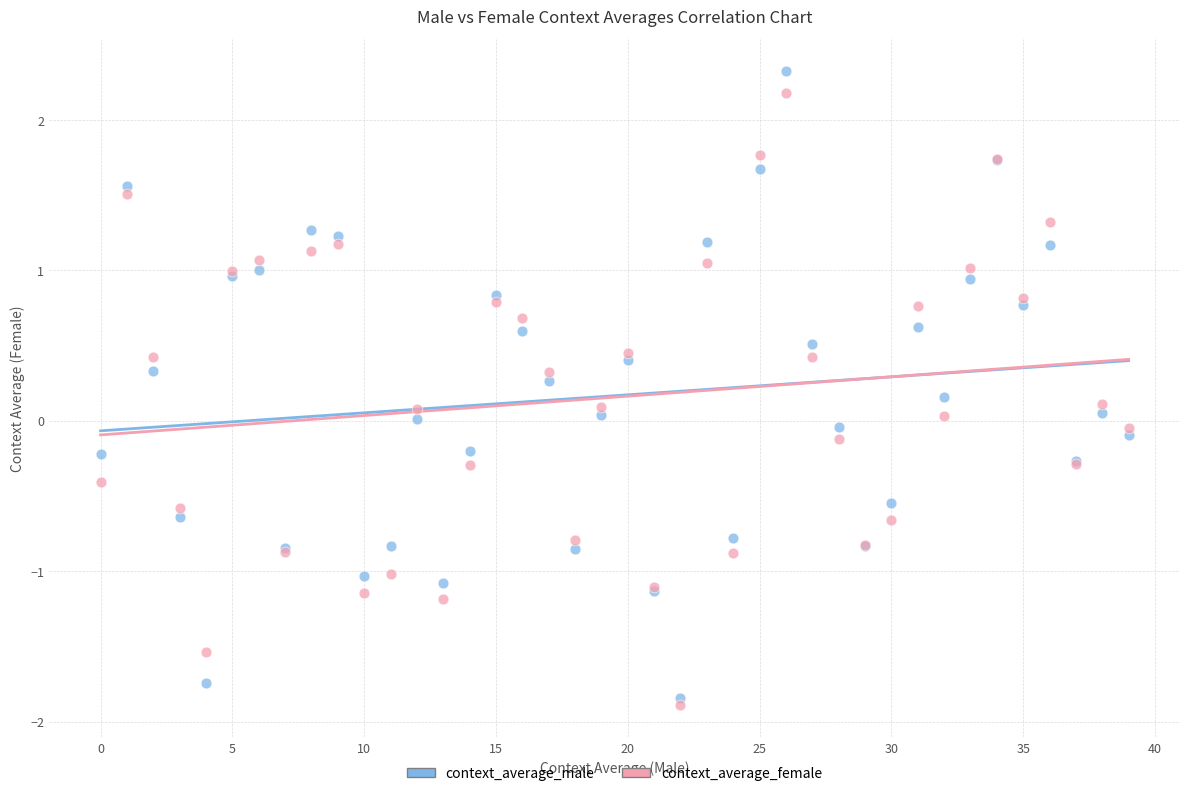

Which series contains the highest Y value?

context_average_male